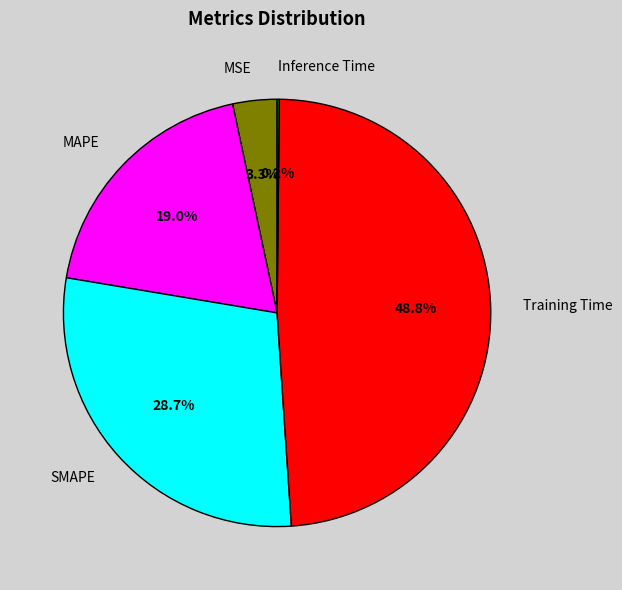

To the nearest percent, what percentage of the pie is MSE?

3%